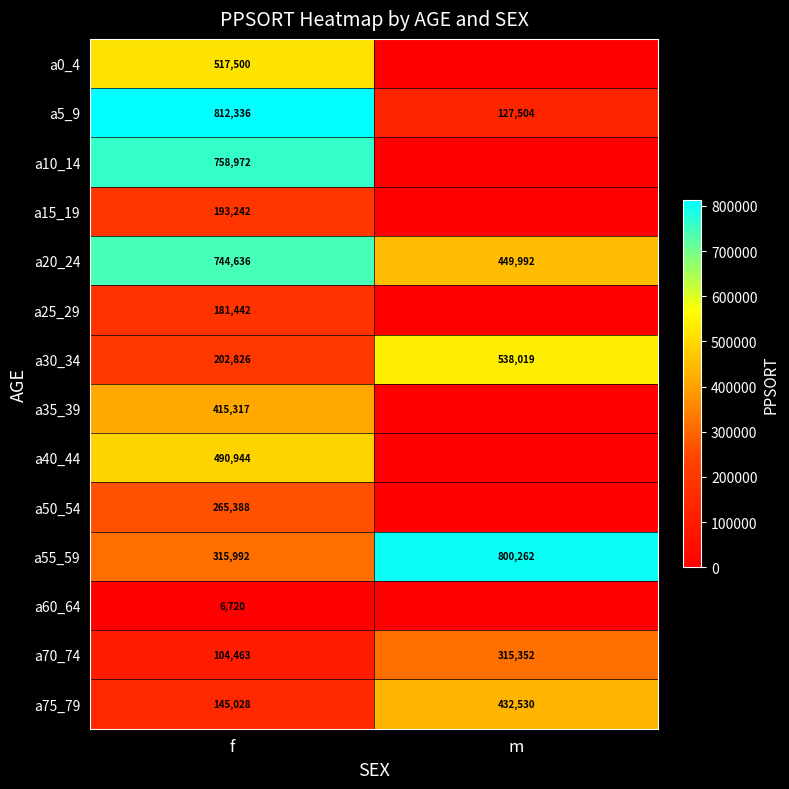

What is the approximate value of a20_24 at m, to the nearest 10?

449990